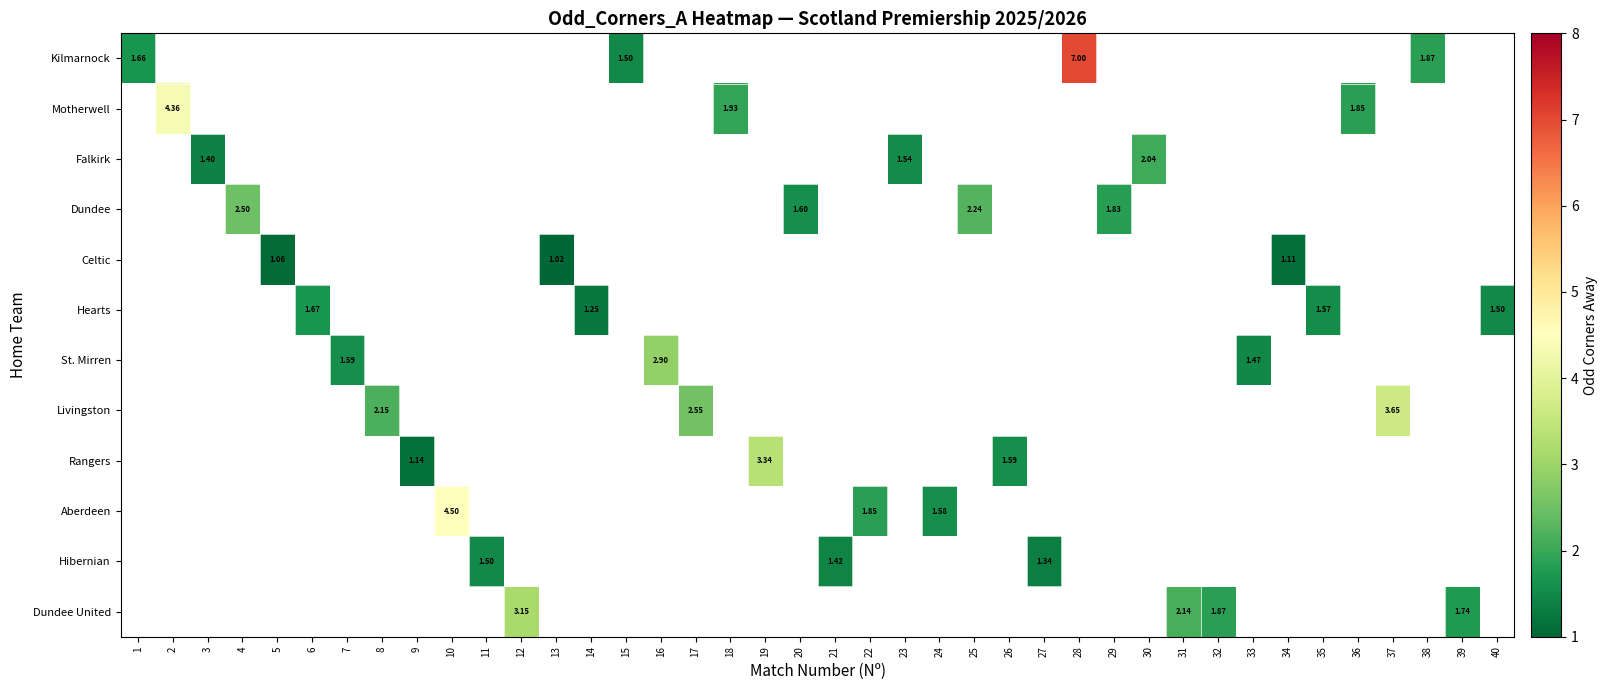

What is the maximum value shown in the chart?

7.0